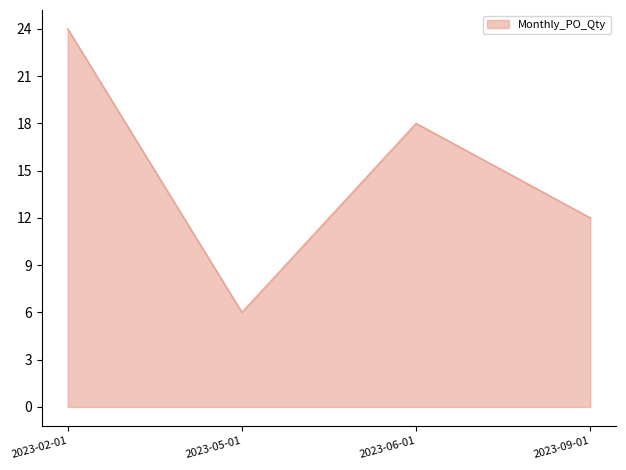

Count the number of categories in the chart.

4